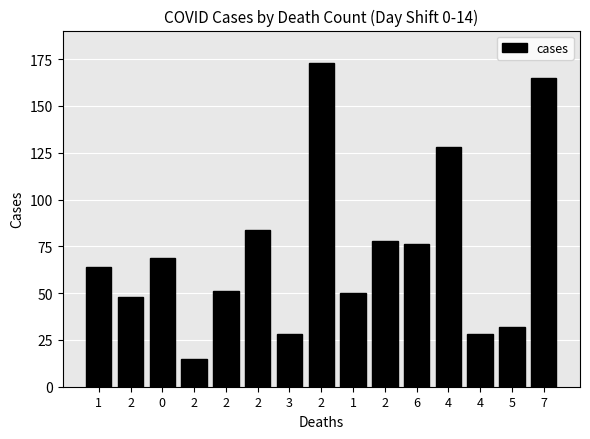

What is the label of the 8th bar from the left?

2